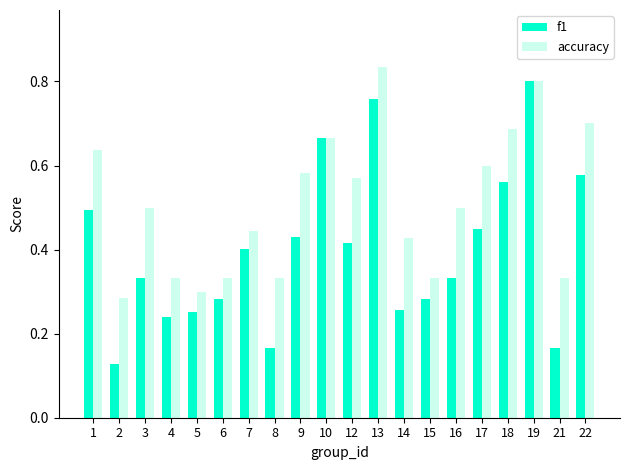

Is the value of accuracy at 1 greater than the value of f1 at 16?

Yes